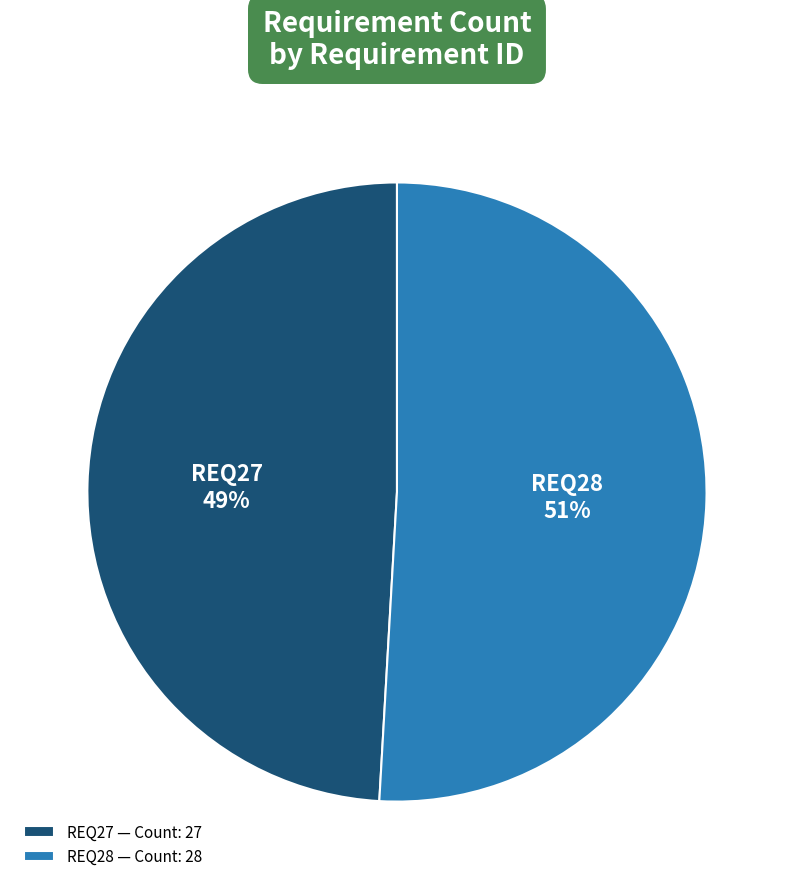

Does any single category account for the majority?

Yes